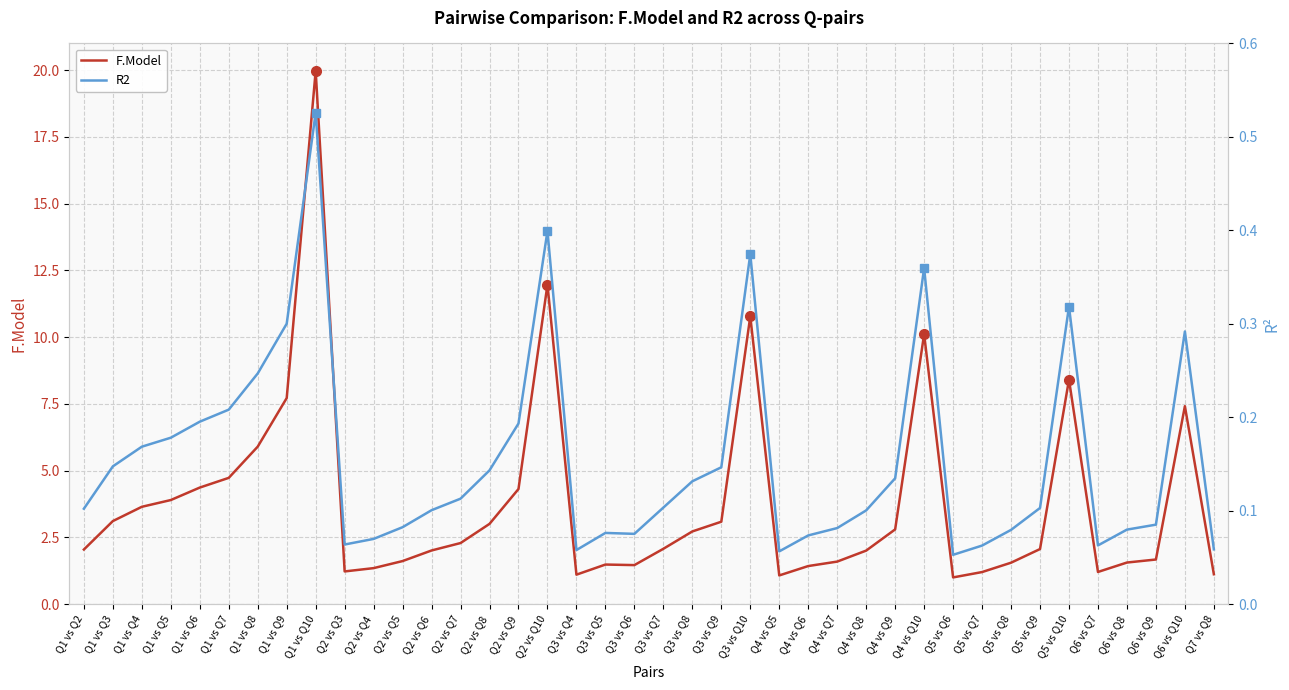

Which series has the widest spread of values?

F.Model